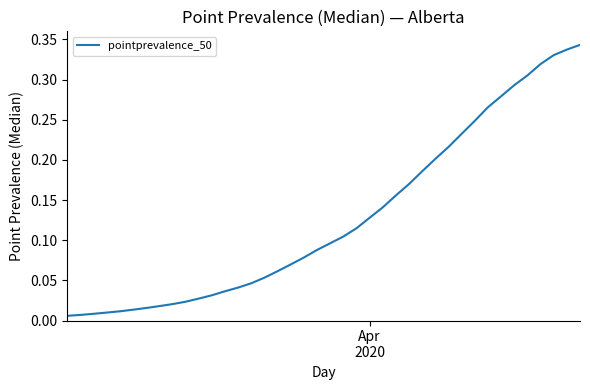

Reading left to right, extract all data points from this chart.

0.0	0.0	0.0	0.0	0.0	0.0	0.0	0.0	0.0	0.0	0.0	0.0	0.0	0.0	0.0	0.1	0.1	0.1	0.1	0.1	0.1	0.1	0.1	0.1	0.1	0.2	0.2	0.2	0.2	0.2	0.2	0.2	0.3	0.3	0.3	0.3	0.3	0.3	0.3	0.3